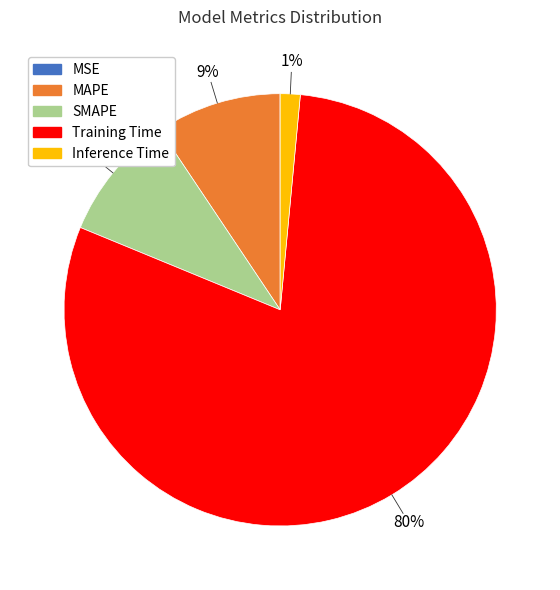

The Inference Time slice represents 1% of the pie. True or false?

True